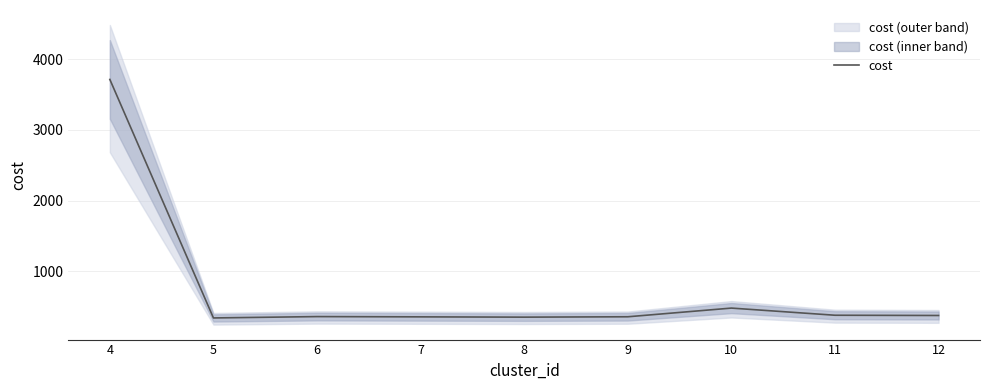

What is the greatest value displayed?

3713.6